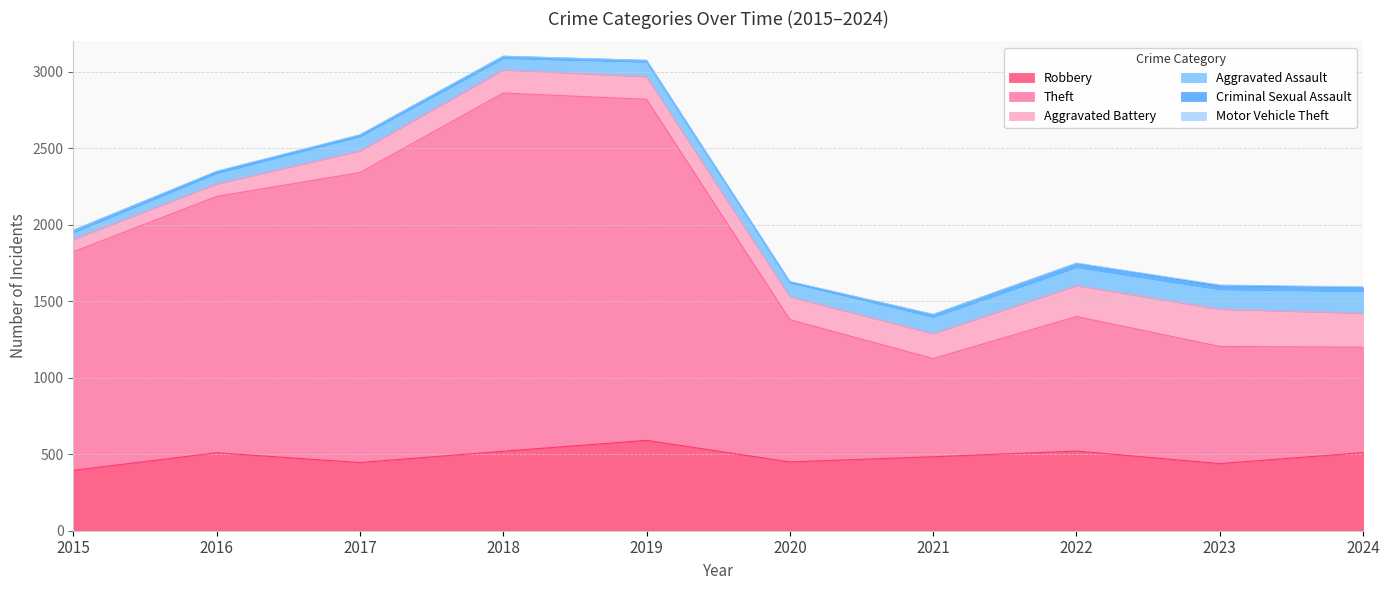

Is the value of Motor Vehicle Theft at 2019 greater than the value of Robbery at 2021?

No